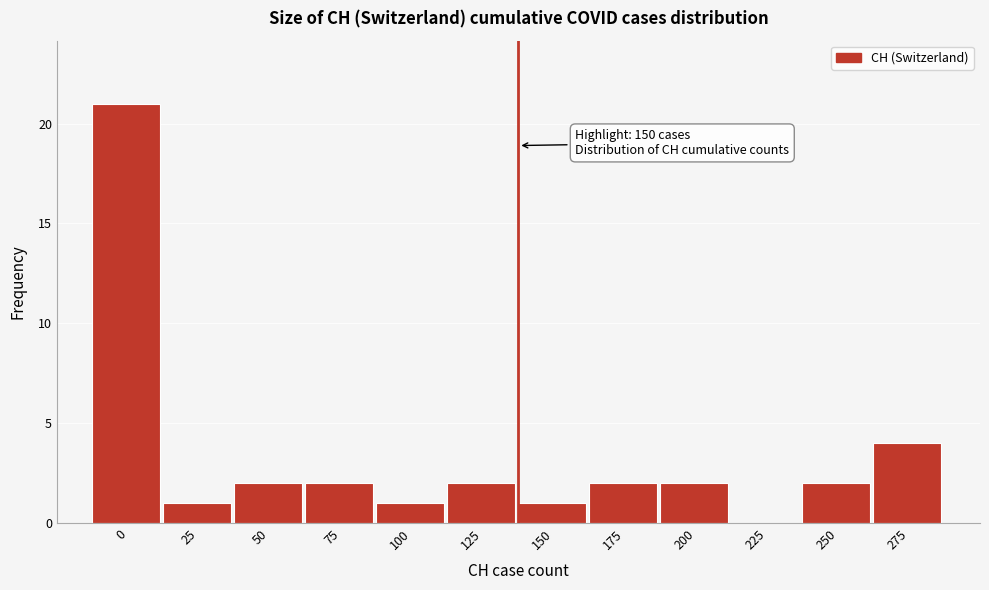

Reading left to right, transcribe all the data shown in this chart.

0=21	25=1	50=2	75=2	100=1	125=2	150=1	175=2	200=2	225=0	250=2	275=4